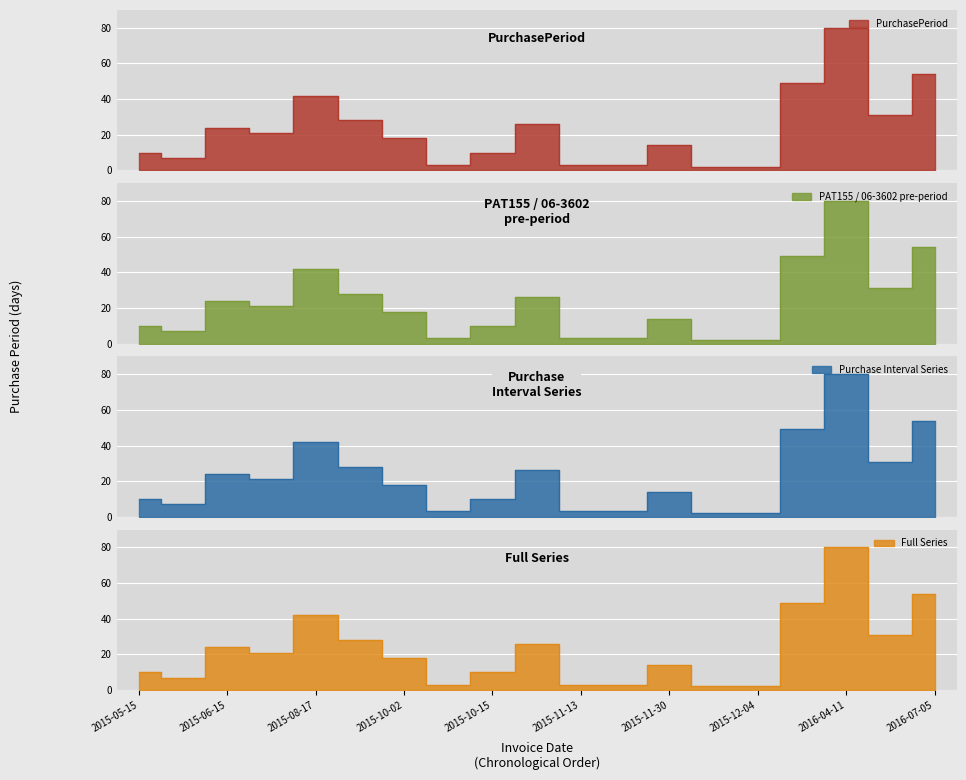

What is the label of the 18th point from the left?

2016-05-12